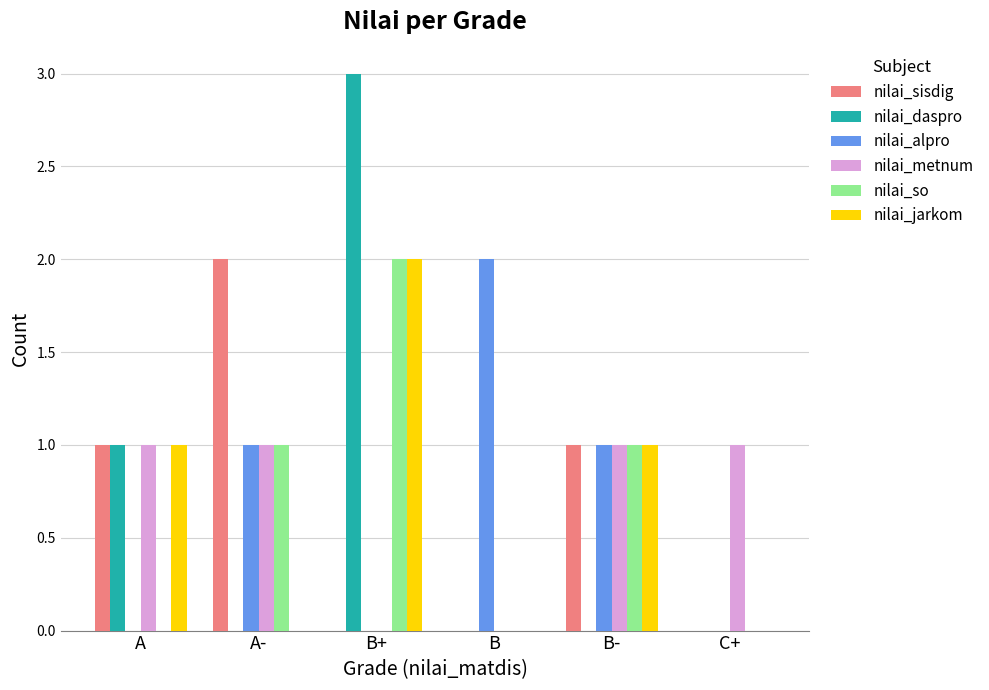

Are the bars horizontal?

No